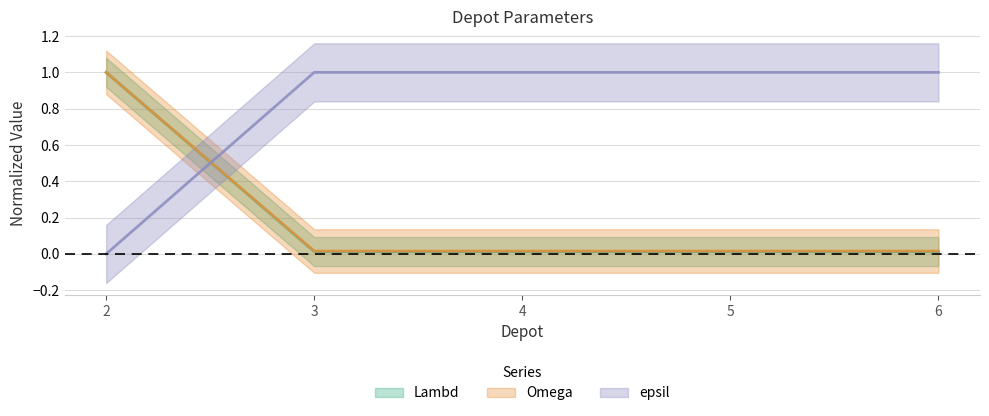

True or false: epsil and Omega intersect in this chart.

True